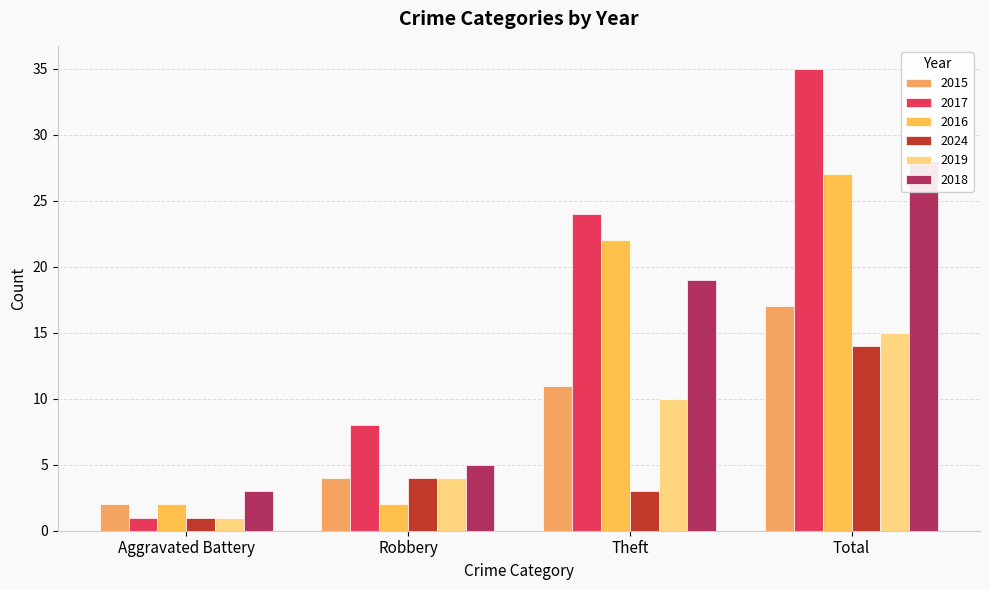

How many data points does each series have?

4